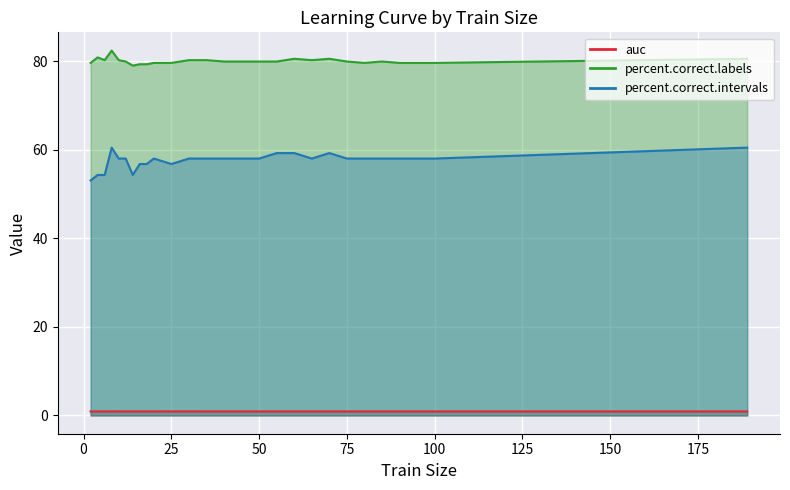

Reading left to right, list all the values displayed in this chart.

auc: 0.9	0.9	0.9	0.9	0.9	0.9	0.9	0.9	0.9	0.9	0.9	0.9	0.9	0.9	0.9	0.9	0.9	0.9	0.9	0.9	0.9	0.9	0.9	0.9	0.9	0.9	0.9
percent.correct.labels: 79.6	80.9	80.2	82.4	80.2	79.9	79.0	79.3	79.3	79.6	79.6	80.2	80.2	79.9	79.9	79.9	79.9	80.6	80.2	80.6	79.9	79.6	79.9	79.6	79.6	79.6	80.6
percent.correct.intervals: 53.1	54.3	54.3	60.5	58.0	58.0	54.3	56.8	56.8	58.0	56.8	58.0	58.0	58.0	58.0	58.0	59.3	59.3	58.0	59.3	58.0	58.0	58.0	58.0	58.0	58.0	60.5